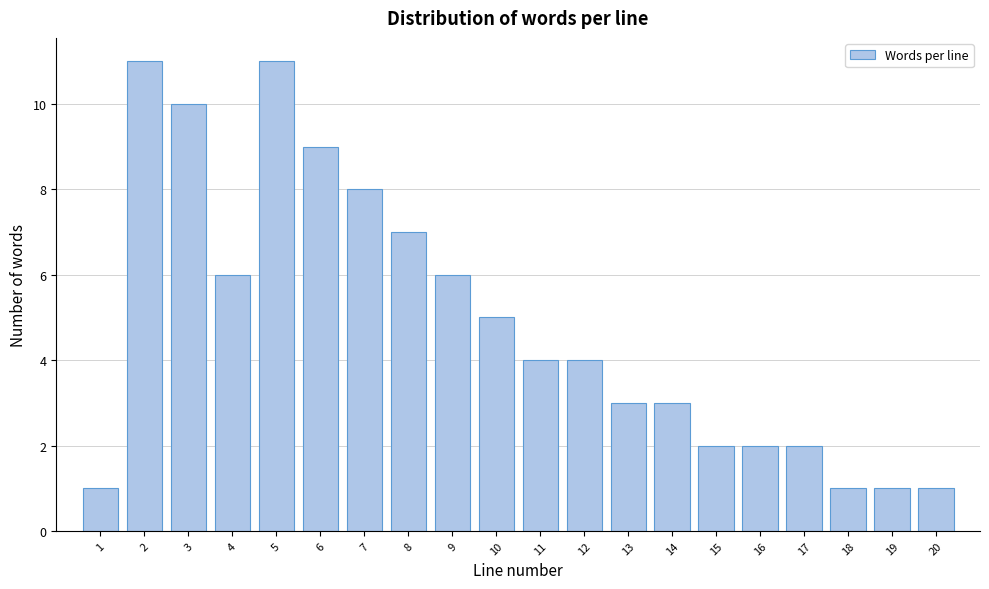

Reading left to right, what are all the values shown in this chart?

1=1	2=11	3=10	4=6	5=11	6=9	7=8	8=7	9=6	10=5	11=4	12=4	13=3	14=3	15=2	16=2	17=2	18=1	19=1	20=1